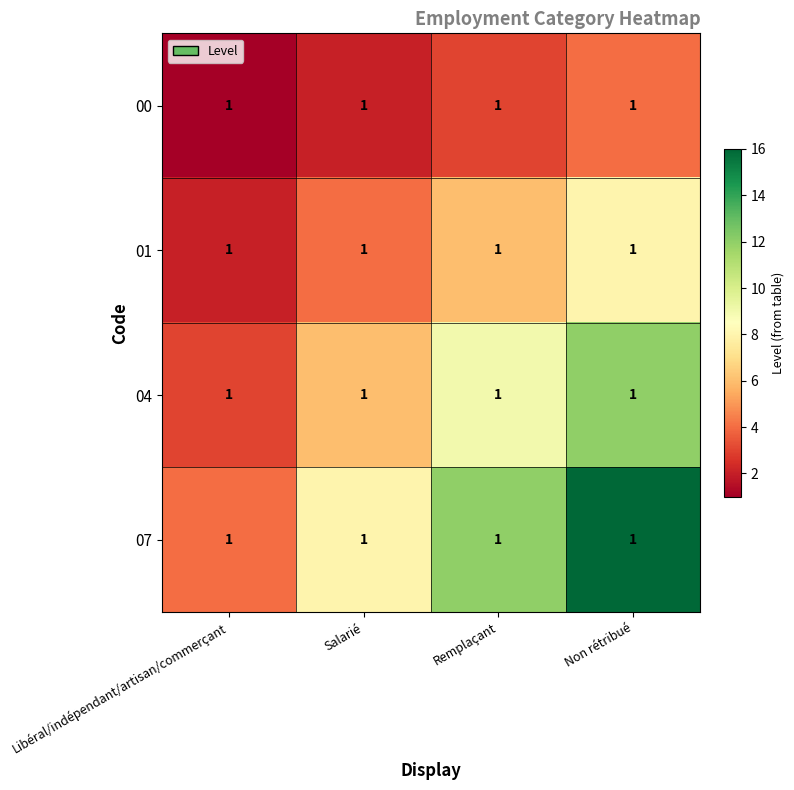

How many series are shown in this chart?

4